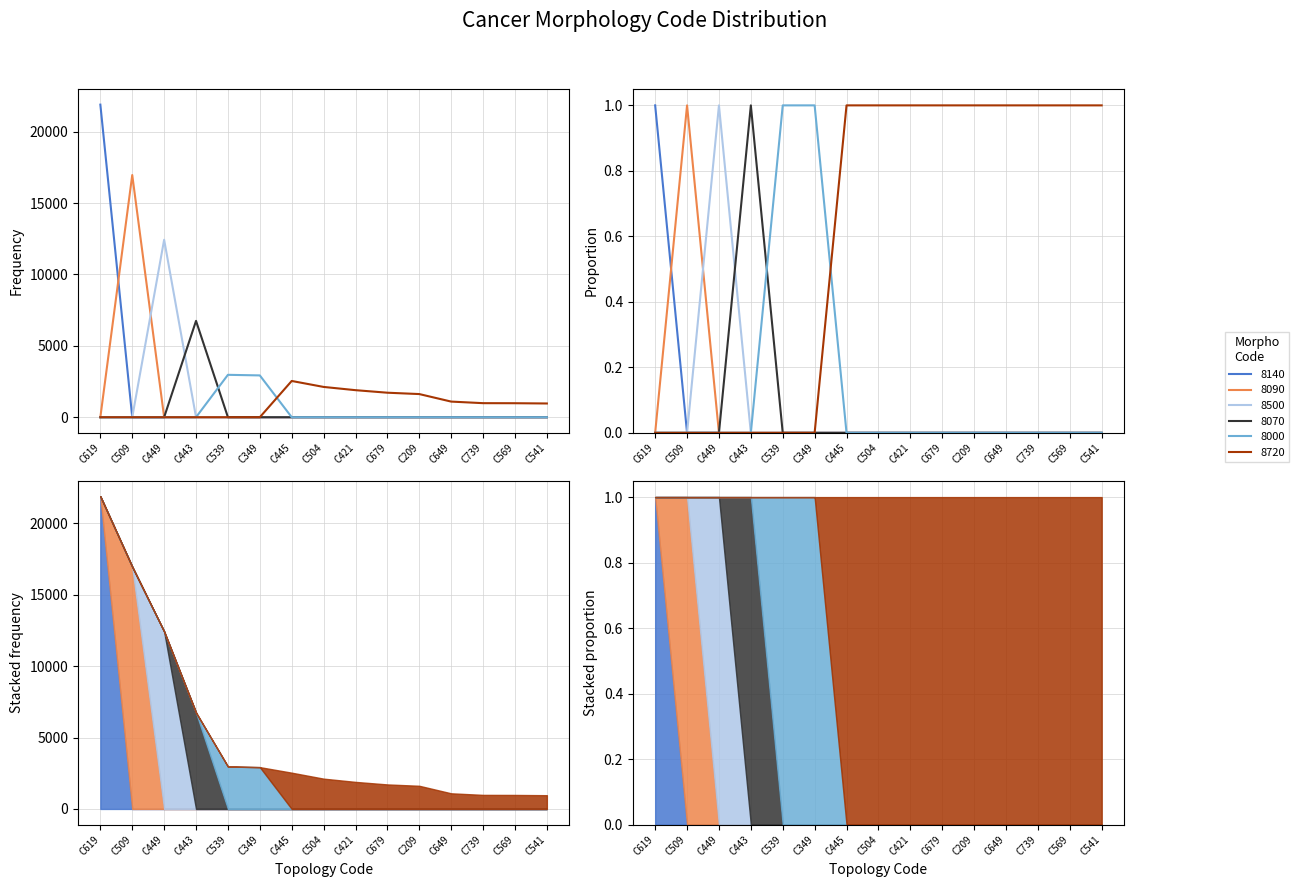

True or false: 8090 and 8000 intersect in this chart.

False